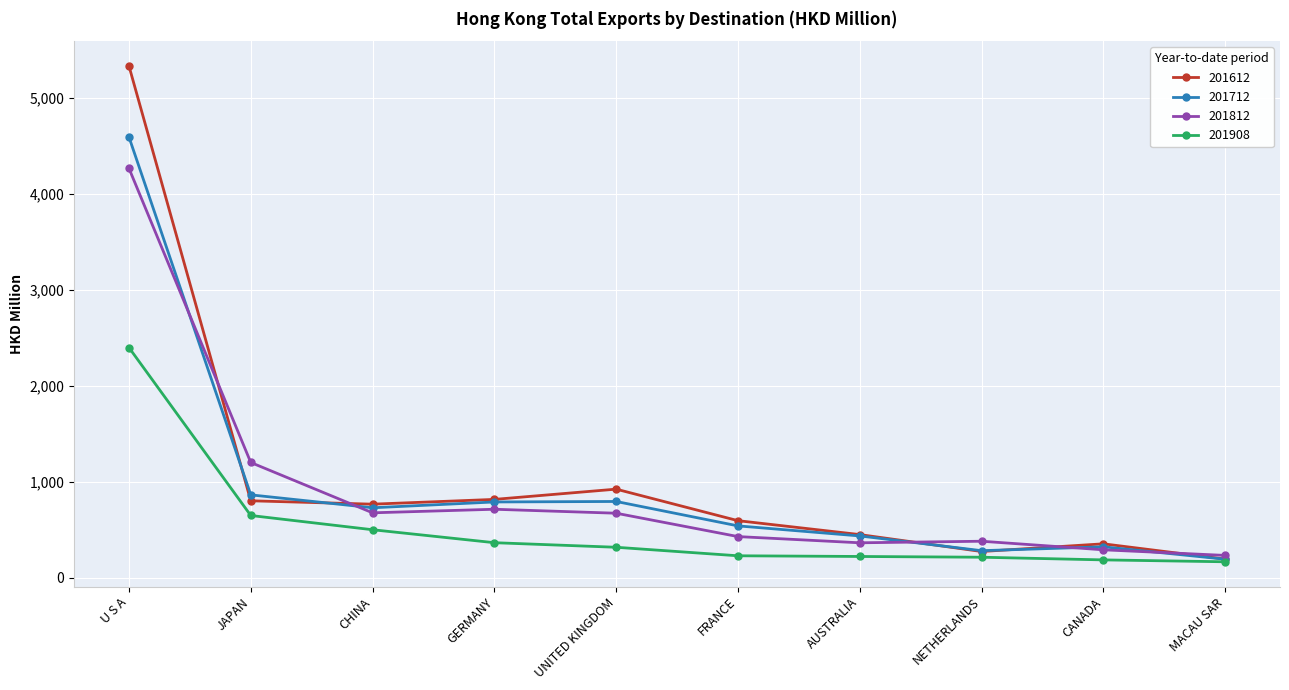

What are all the series names shown in the legend?

201612, 201712, 201812, 201908